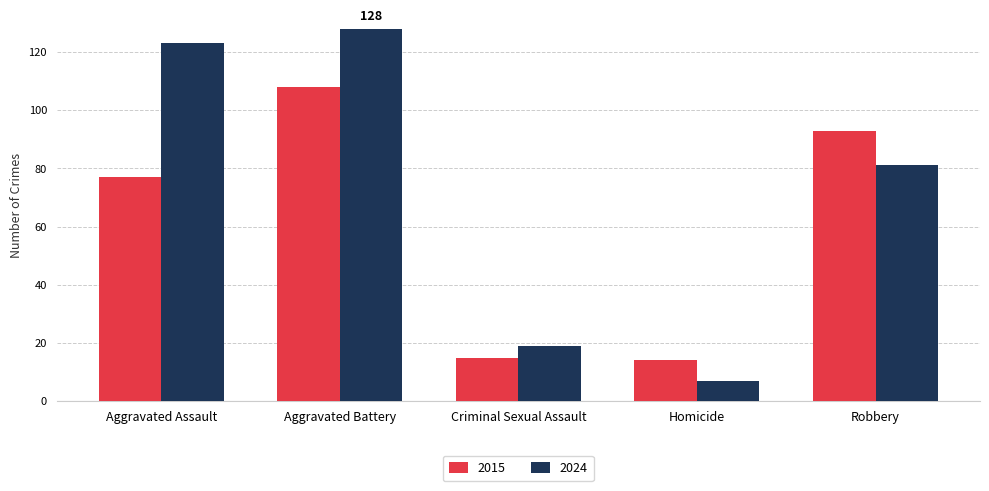

List the series in order of their overall mean, lowest first.

2015, 2024